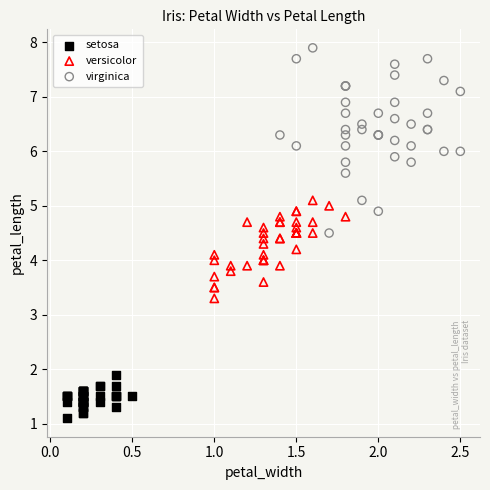

Which series has the largest Y range (max minus min)?

virginica